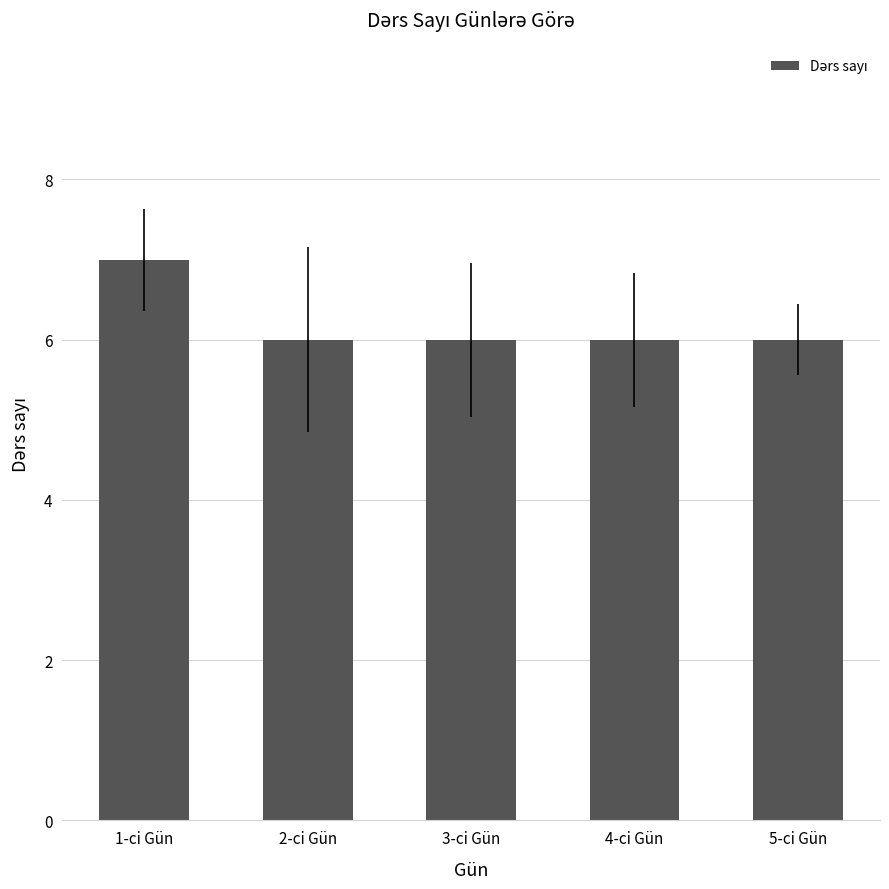

Which category has the highest value across all series?

1-ci Gün